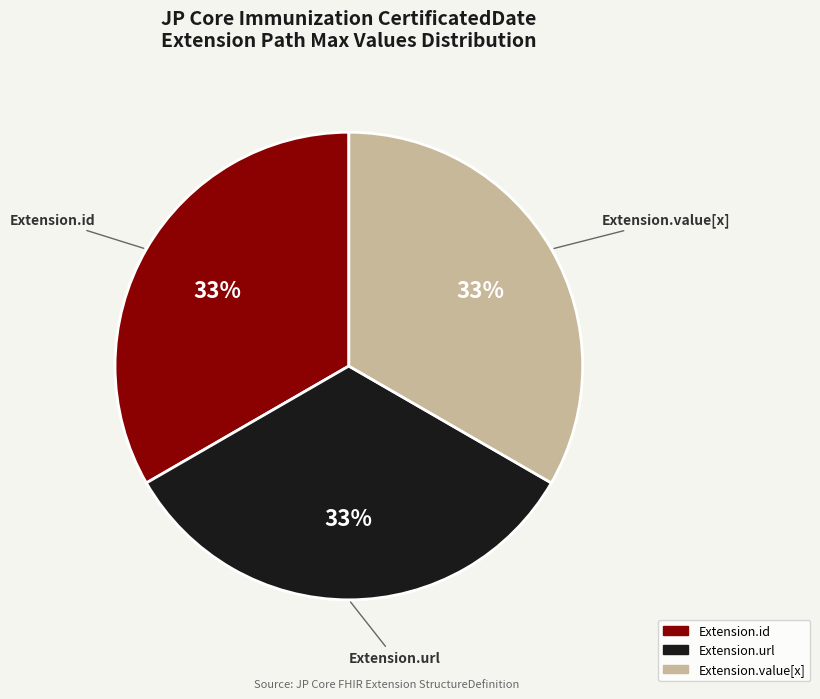

Is there any slice that represents more than half of the pie?

No